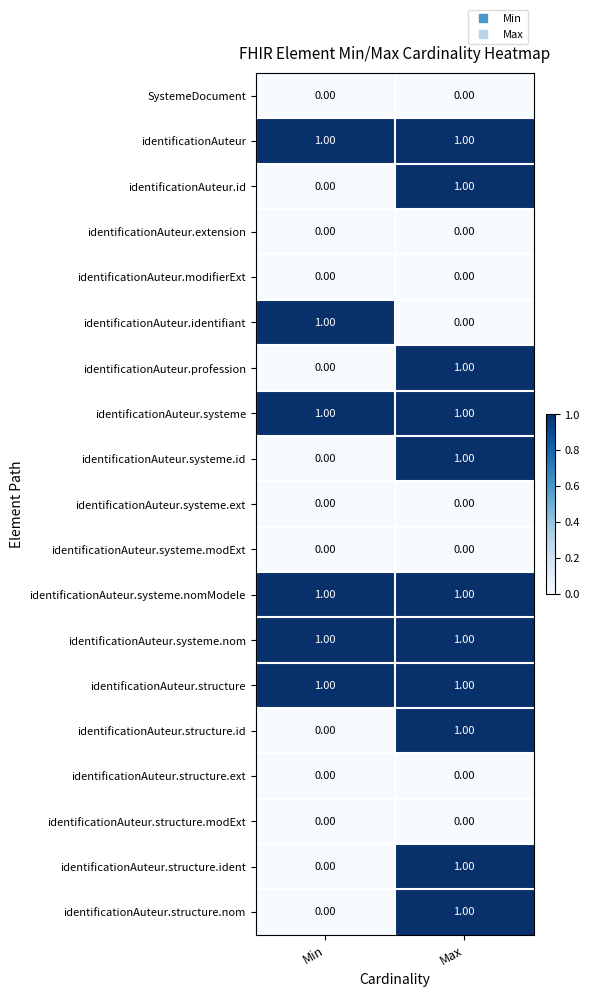

At which category is the sum across all series the highest?

Max